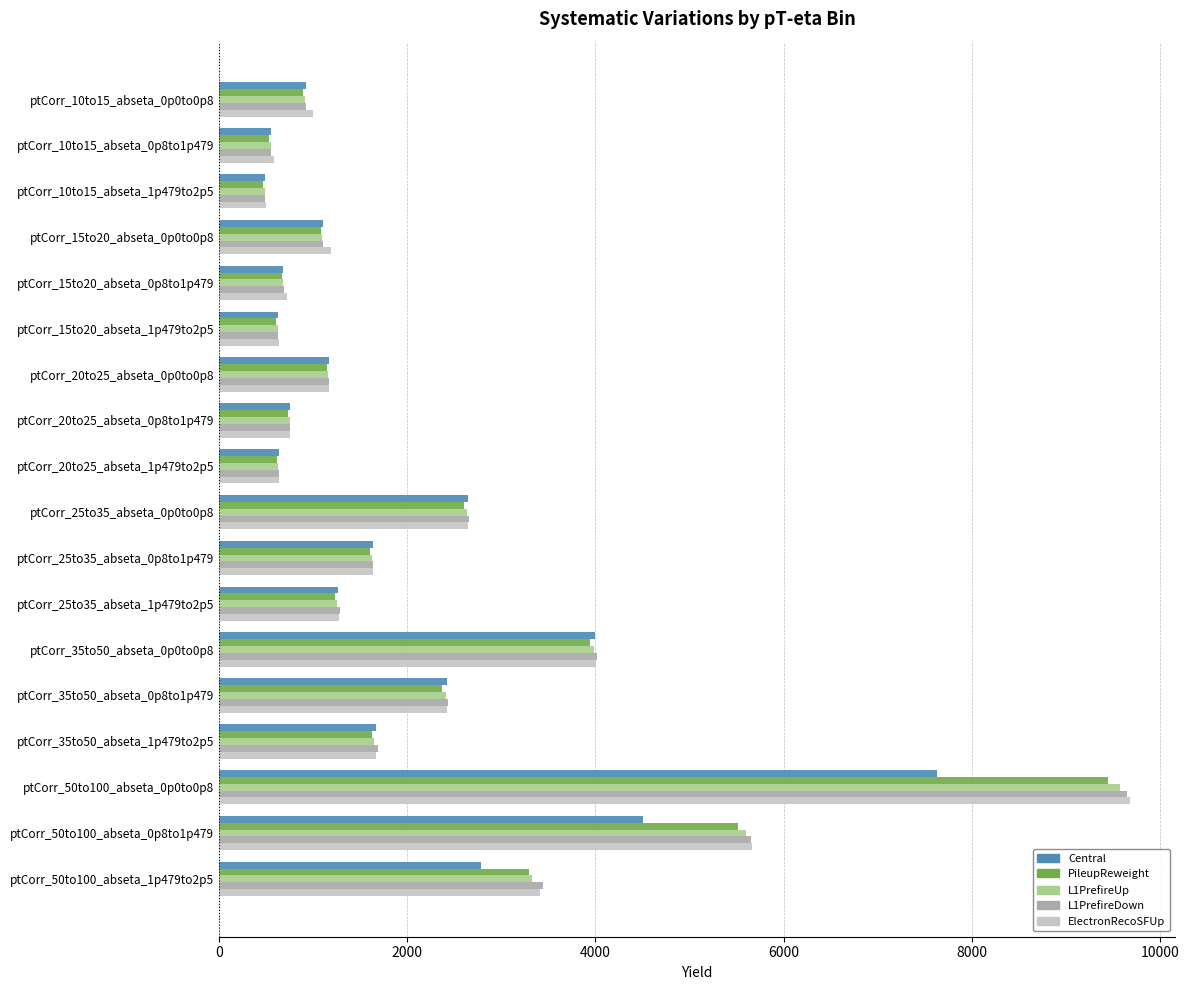

Which series has the largest range (max minus min)?

ElectronRecoSFUp